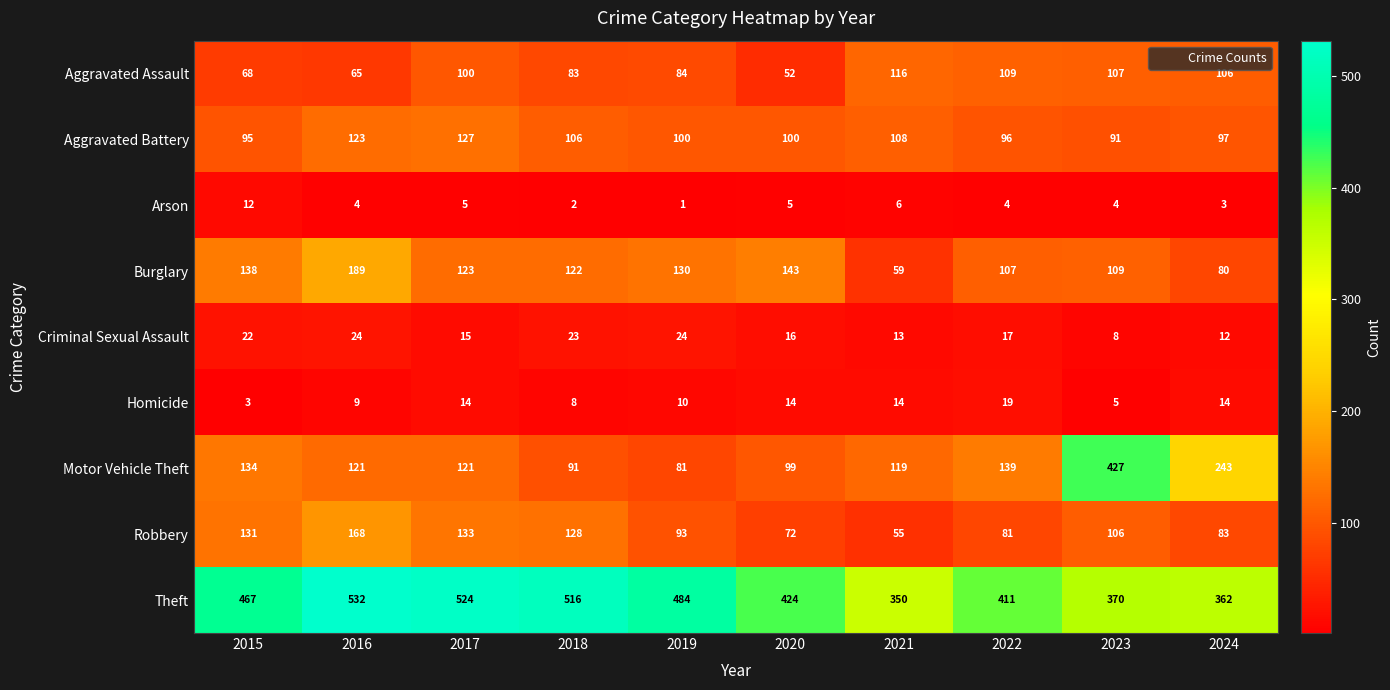

The Theft series shows 532 at 2016. True or false?

True